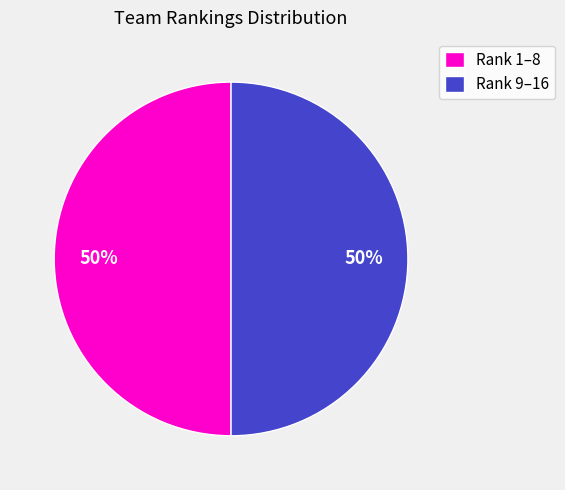

What percentage is the Rank 9–16 slice, to the nearest percent?

50%